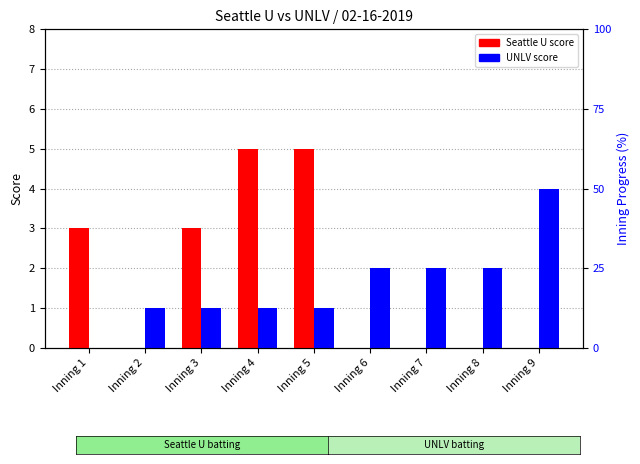

Does the chart contain any negative values?

No